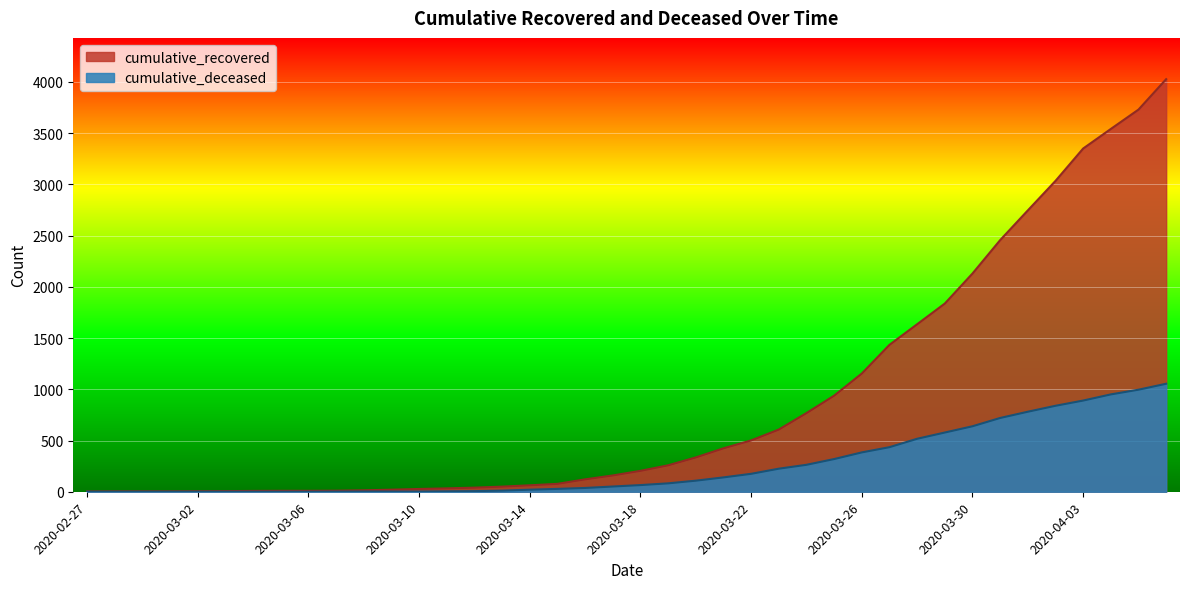

Read the cumulative_deceased value at 2020-04-02.

839